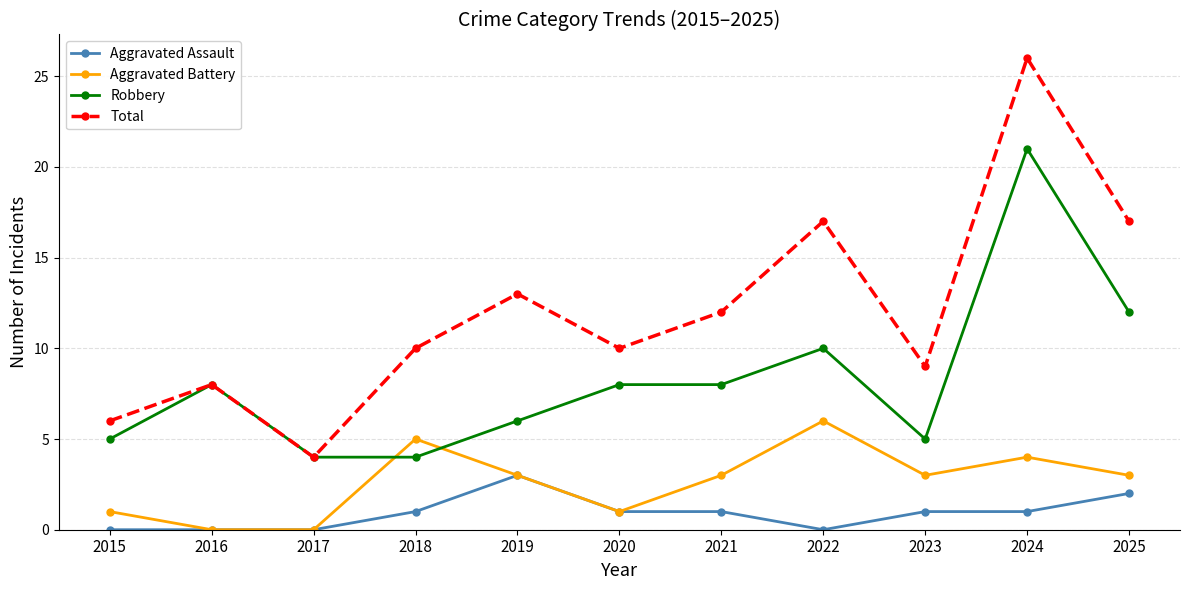

Rank the series by their average value, from lowest to highest.

Aggravated Assault, Aggravated Battery, Robbery, Total